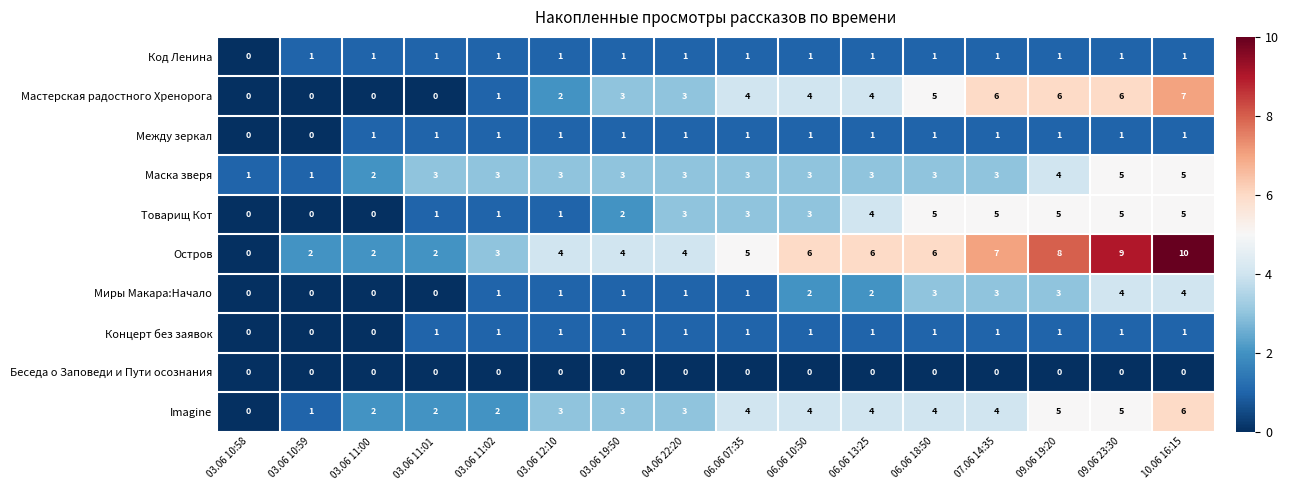

What is the maximum value shown in the chart?

10